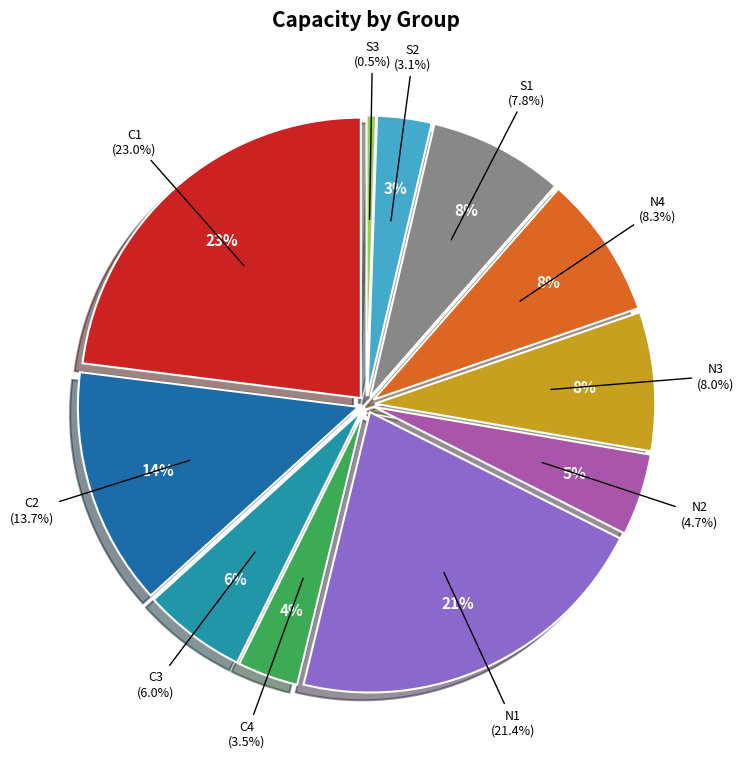

Is N4 the majority of the pie?

No